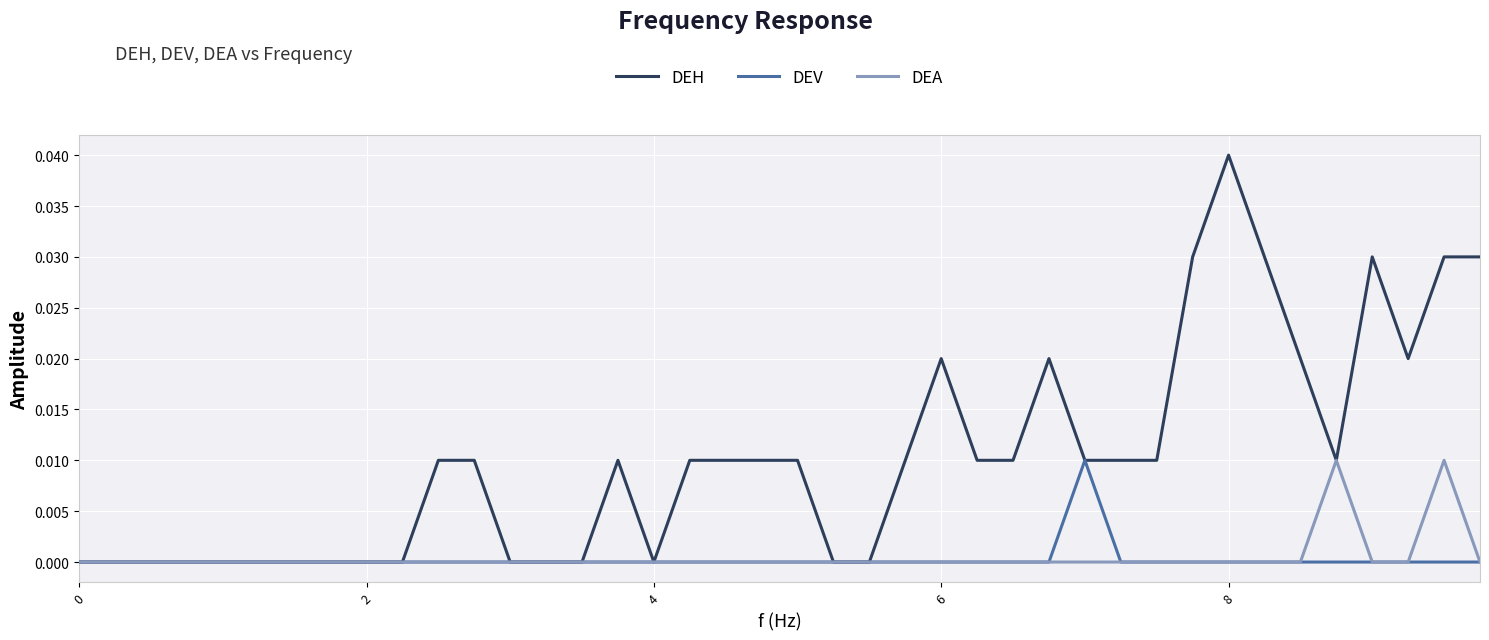

Which series has the widest spread of values?

DEH